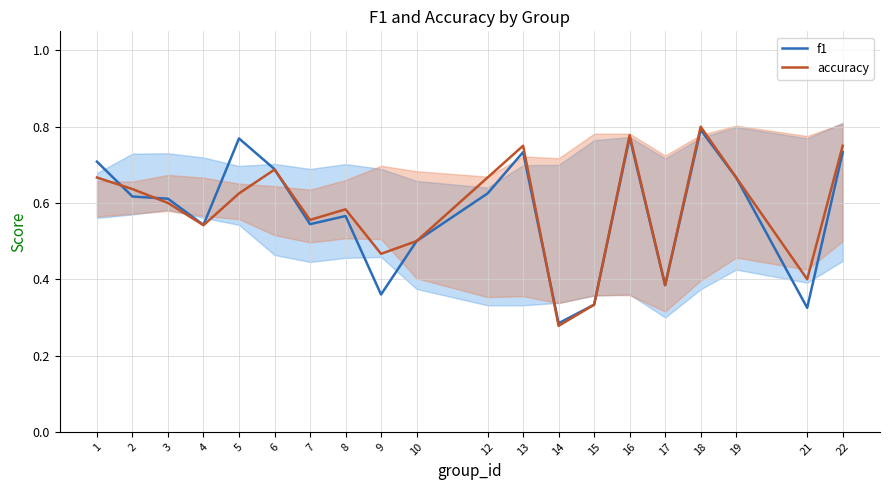

List the series in order of their peak value, highest first.

accuracy, f1